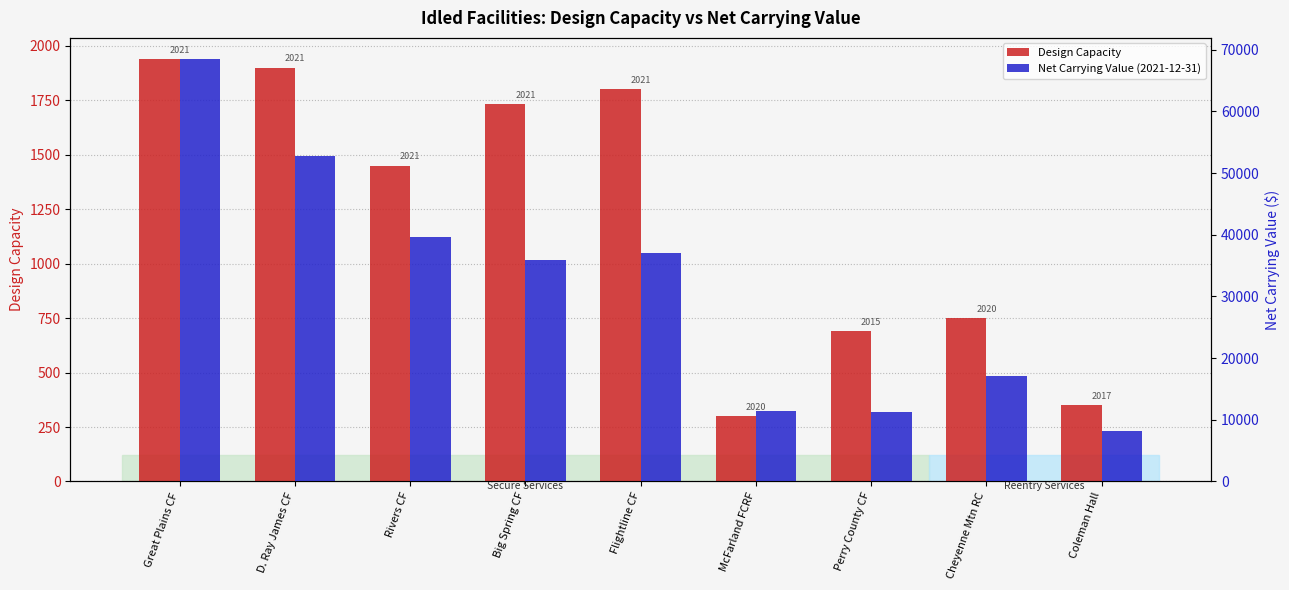

Is the value of Design Capacity at Rivers CF greater than the value of Net Carrying Value (2021-12-31) at Perry County CF?

No